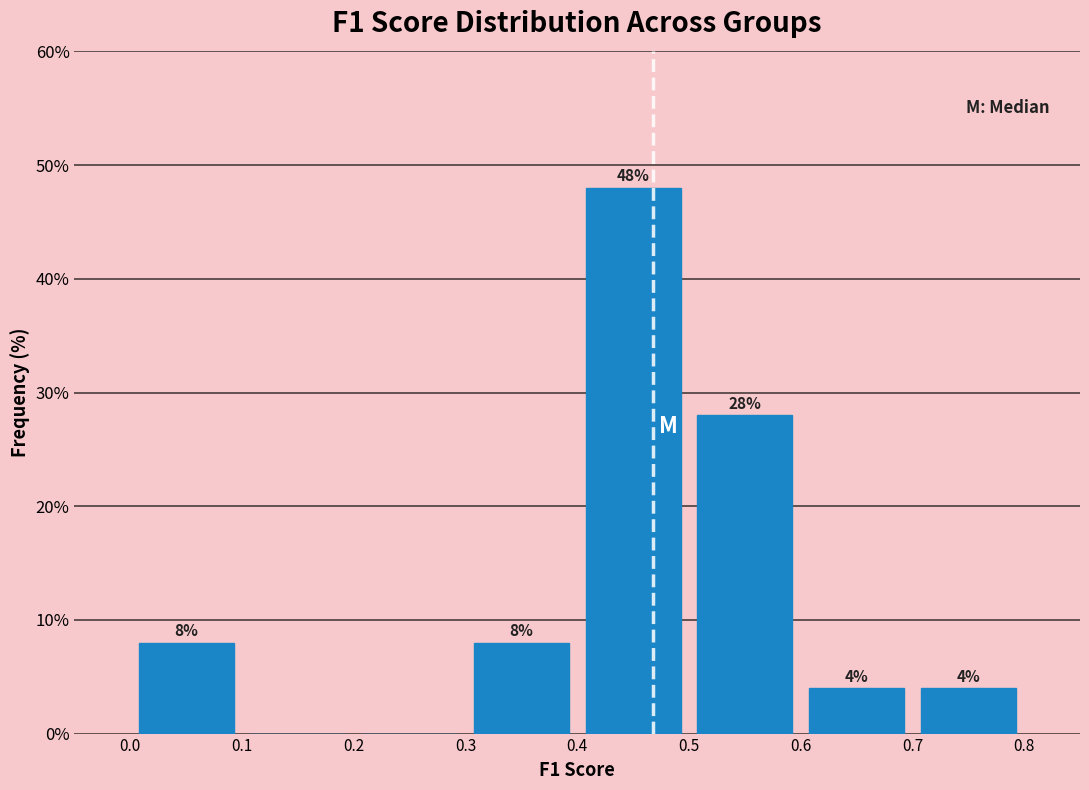

Over which range of the x-axis is the bar tallest?

0.4 to 0.5